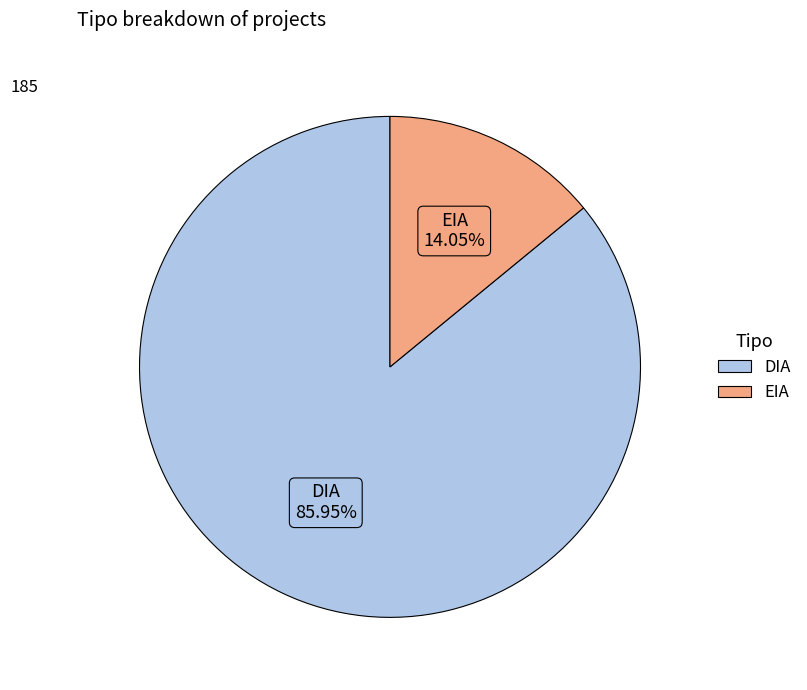

Rank the categories by value from lowest to highest.

EIA, DIA